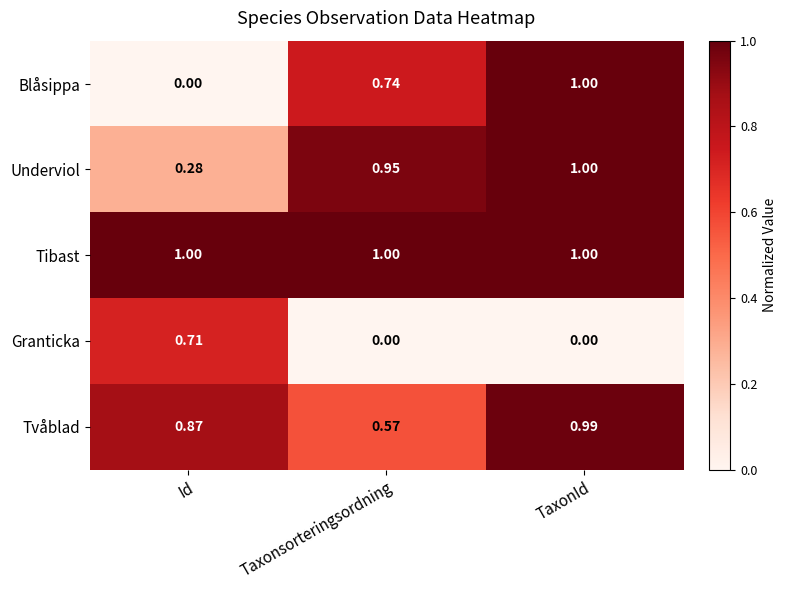

Where is Blåsippa nearest to the value 0?

Id